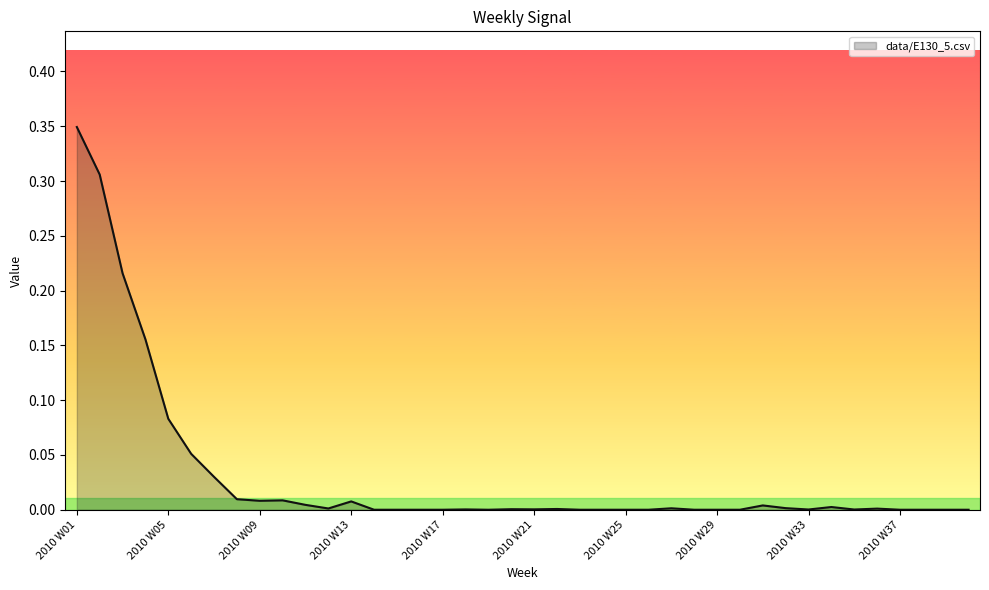

Does the chart have visible grid lines?

No